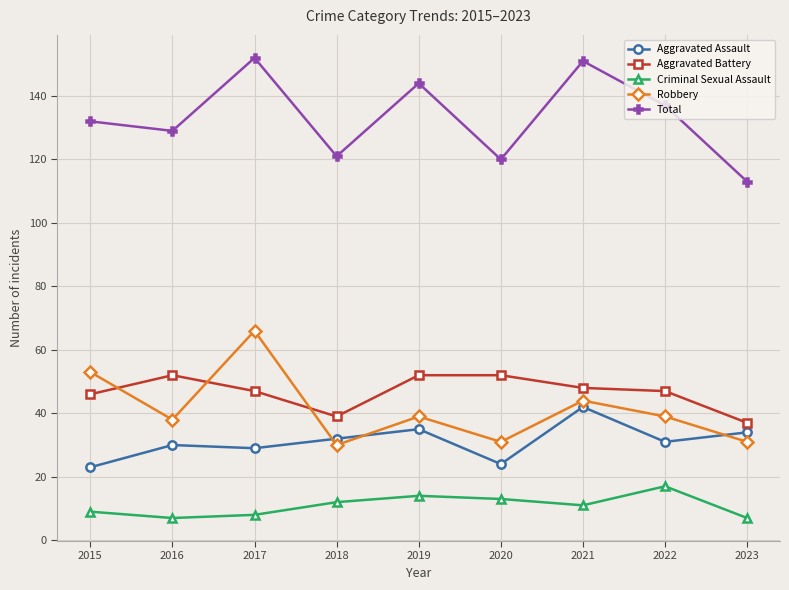

True or false: Robbery and Total intersect in this chart.

False